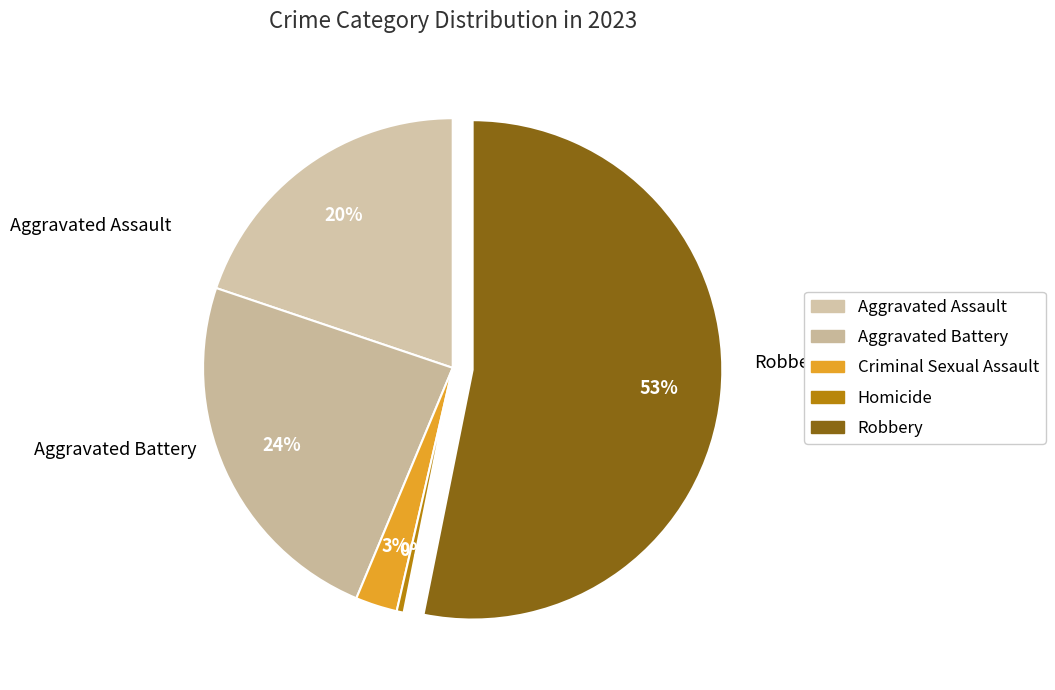

What is the largest slice in the pie chart?

Robbery